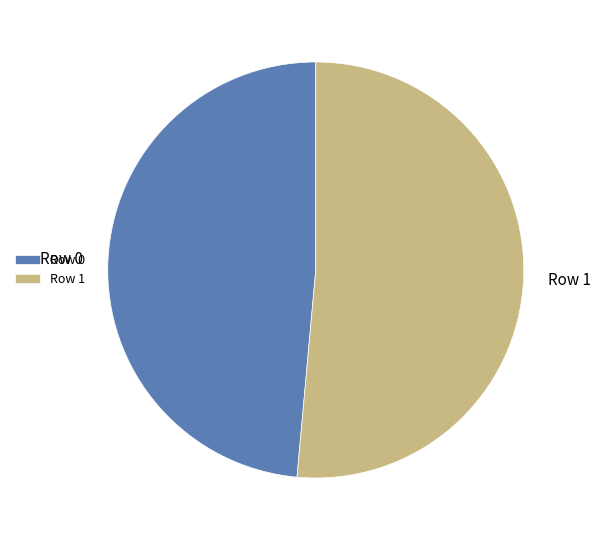

Does Row 1 represent more than half of the total?

Yes